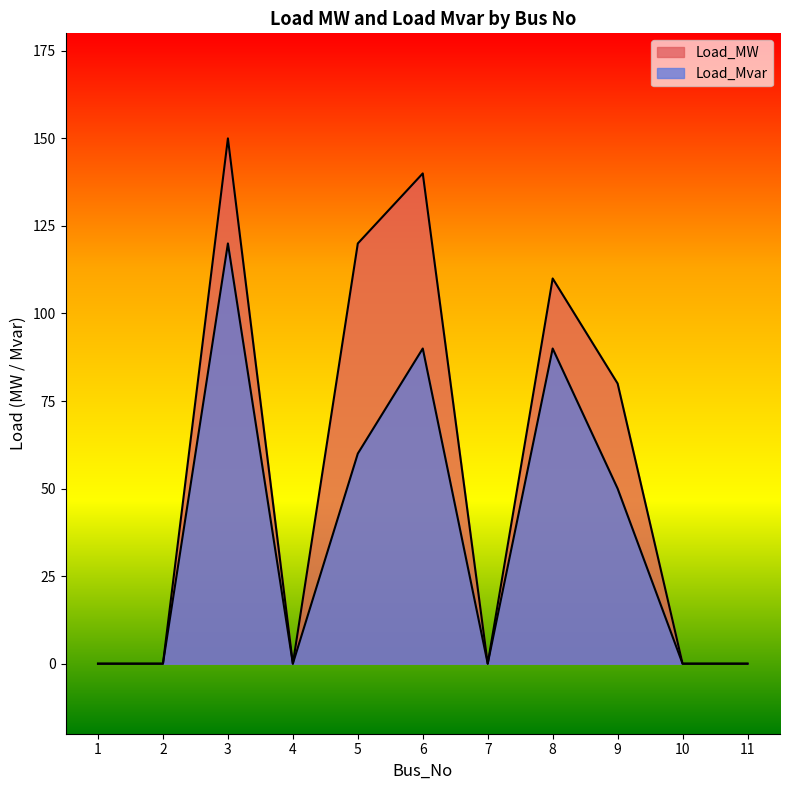

Where is the first local minimum for Load_Mvar?

4